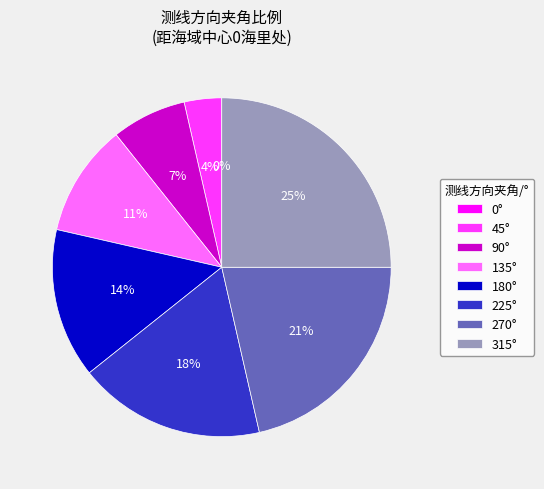

Combined, what portion of the pie is 90° and 225°?

25.0%